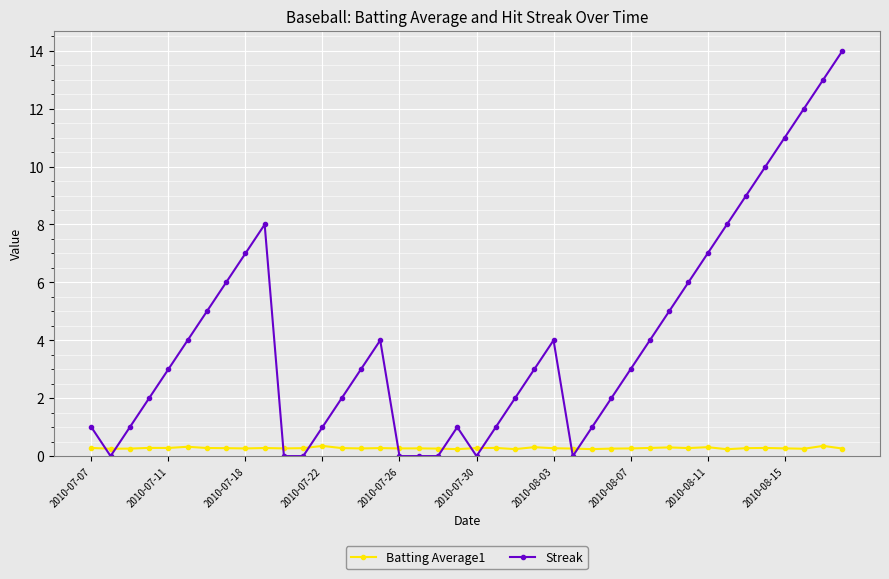

What is the difference between the maximum and minimum values in the Batting Average1 series?

0.1